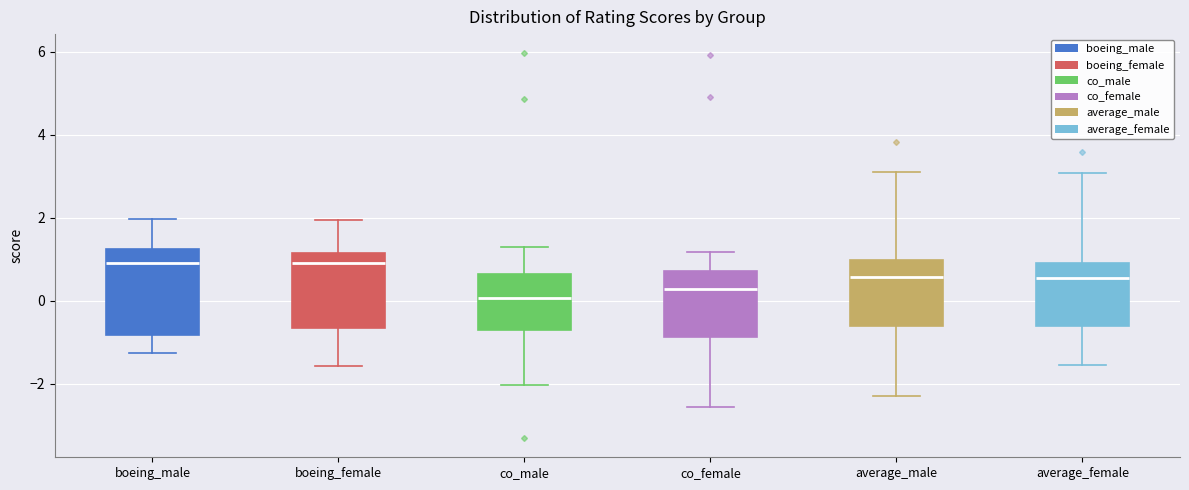

Reading left to right, read every box against the y-axis: the position of its median line, the range the box covers, and the ends of its whiskers. The values are not printed on the chart, so give them approximately, as read against the axis.

boeing_male: median 1.0, box -0.8 to 1.2, whiskers -1.2 to 2.0
boeing_female: median 1.0, box -0.6 to 1.2, whiskers -1.6 to 2.0
co_male: median 0.0, box -0.8 to 0.6, whiskers -2.0 to 1.2
co_female: median 0.2, box -0.8 to 0.8, whiskers -2.6 to 1.2
average_male: median 0.6, box -0.6 to 1.0, whiskers -2.2 to 3.2
average_female: median 0.6, box -0.6 to 1.0, whiskers -1.6 to 3.0